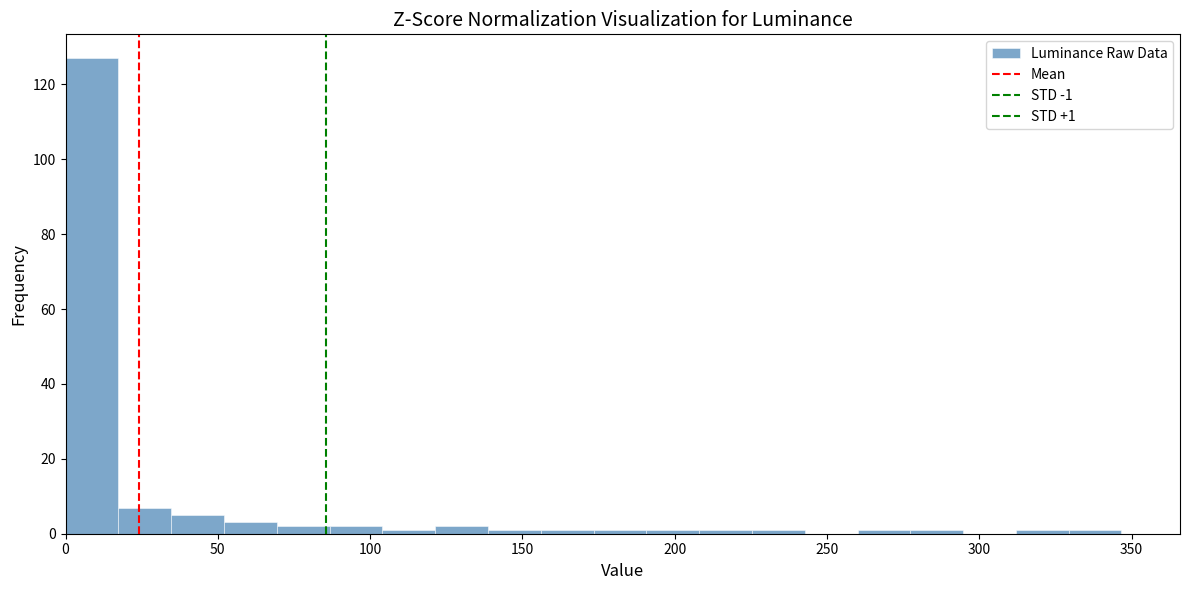

Read against the x-axis, roughly where is the centre of the tallest bar?

10